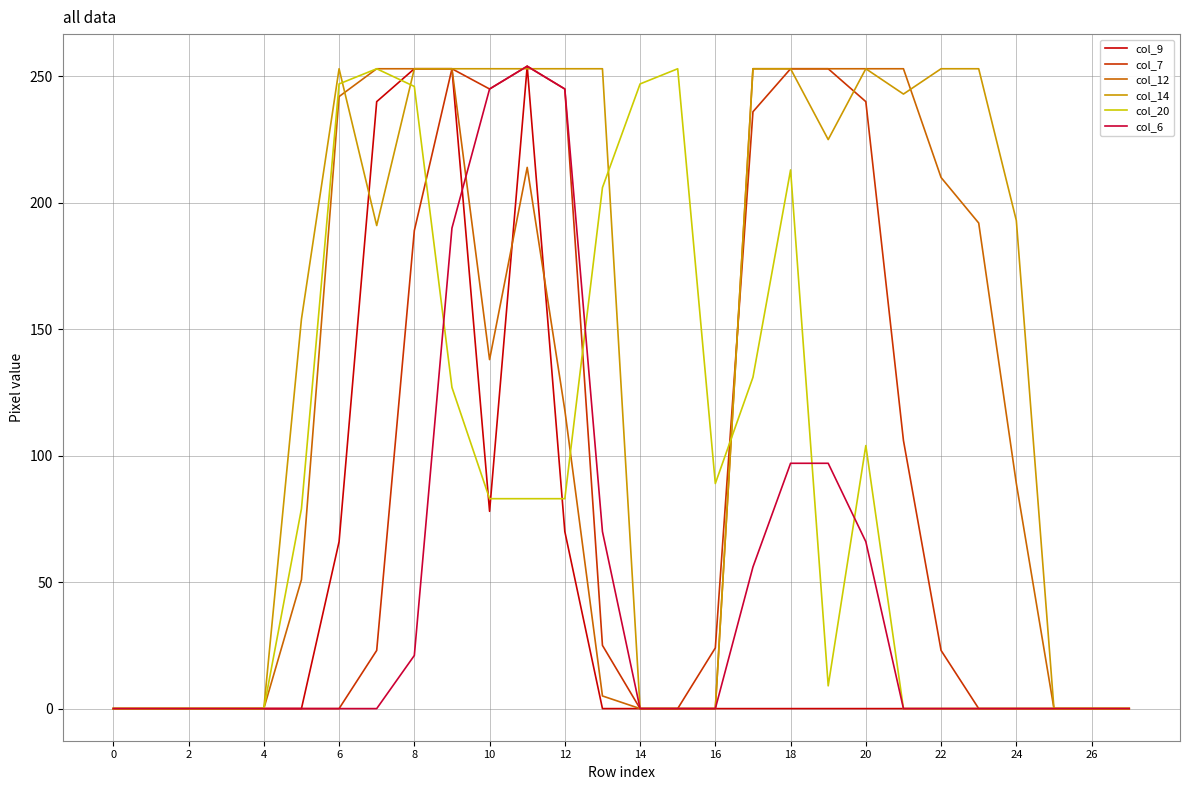

Which series has the largest total across all categories?

col_14